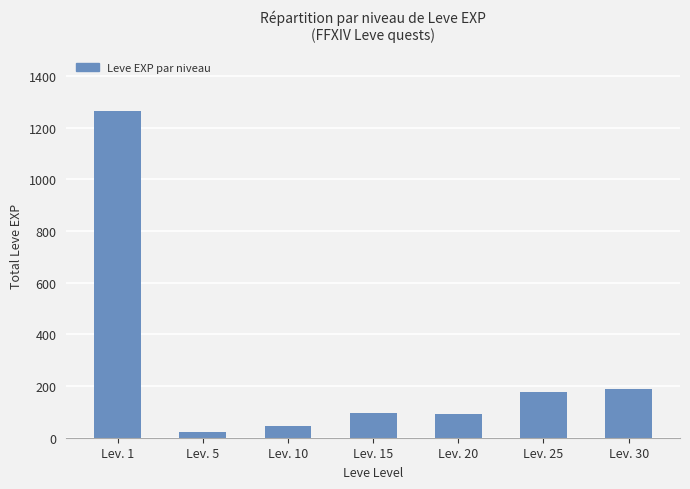

What is the value of the 5th bar from the left?

90